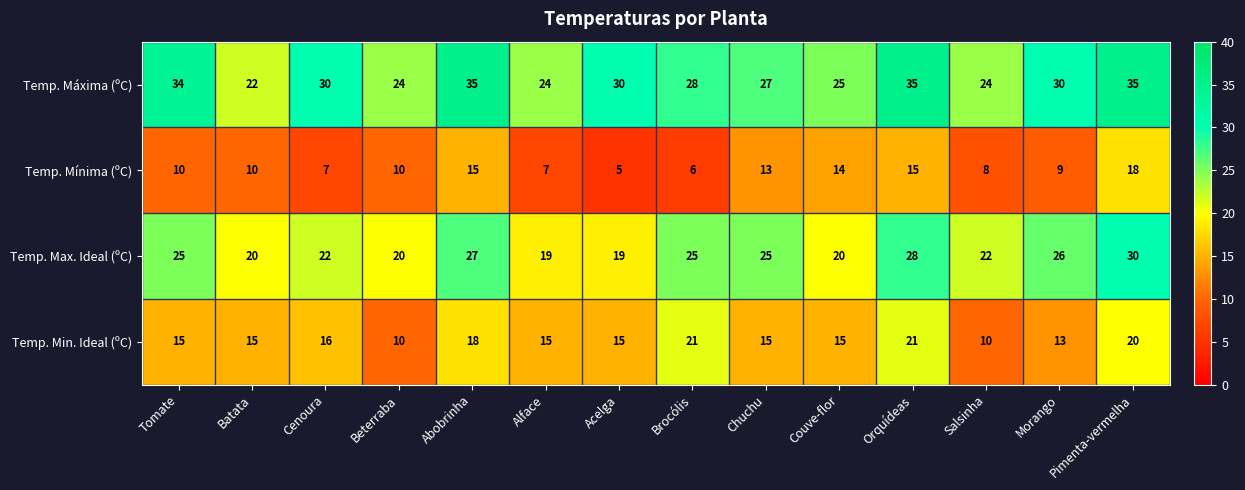

What is the difference between the Temp. Min. Ideal (ºC) values at Abobrinha and Batata?

3